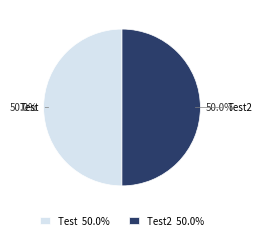

What percentage is the Test slice, to the nearest percent?

50%